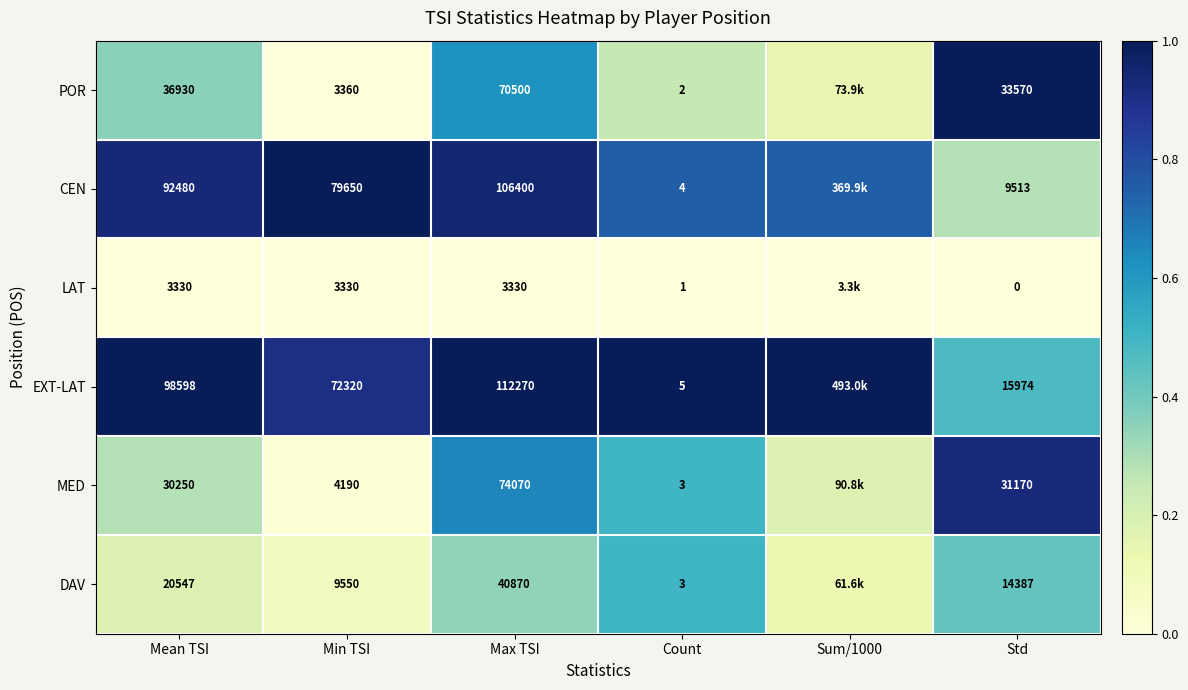

At Sum/1000, list the series in order from smallest to largest.

LAT, DAV, POR, MED, CEN, EXT-LAT